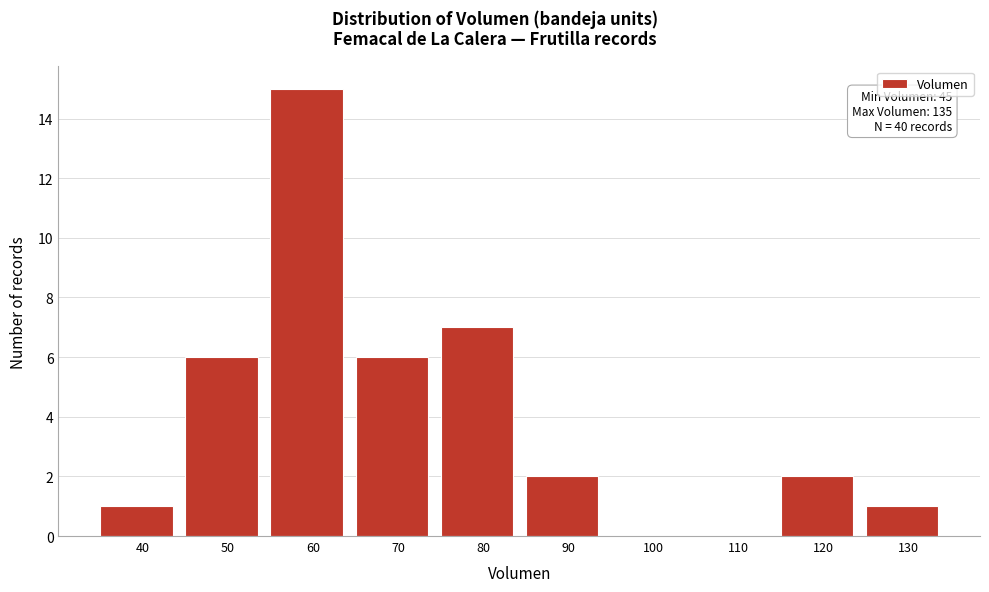

Reading left to right, extract all data points from this chart.

40=1	50=6	60=15	70=6	80=7	90=2	100=0	110=0	120=2	130=1